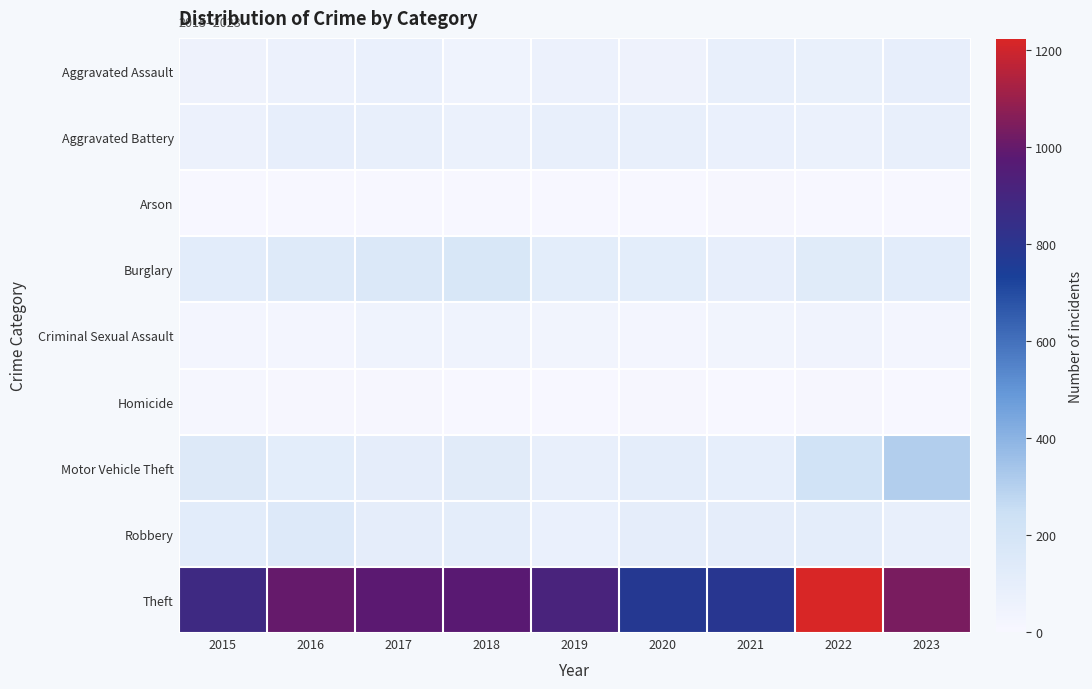

Reading left to right, extract all data points from this chart.

Aggravated Assault: 2015=54	2016=66	2017=72	2018=43	2019=65	2020=56	2021=86	2022=77	2023=91
Aggravated Battery: 2015=64	2016=93	2017=83	2018=70	2019=88	2020=82	2021=75	2022=71	2023=82
Arson: 2015=2	2016=2	2017=1	2018=3	2019=2	2020=4	2021=8	2022=4	2023=2
Burglary: 2015=121	2016=139	2017=162	2018=176	2019=110	2020=110	2021=95	2022=132	2023=117
Criminal Sexual Assault: 2015=28	2016=28	2017=44	2018=43	2019=36	2020=26	2021=36	2022=42	2023=28
Homicide: 2015=13	2016=8	2017=5	2018=2	2019=0	2020=6	2021=2	2022=9	2023=3
Motor Vehicle Theft: 2015=152	2016=110	2017=104	2018=127	2019=84	2020=109	2021=96	2022=216	2023=307
Robbery: 2015=117	2016=144	2017=105	2018=107	2019=75	2020=102	2021=105	2022=107	2023=89
Theft: 2015=874	2016=999	2017=979	2018=977	2019=914	2020=782	2021=791	2022=1222	2023=1038